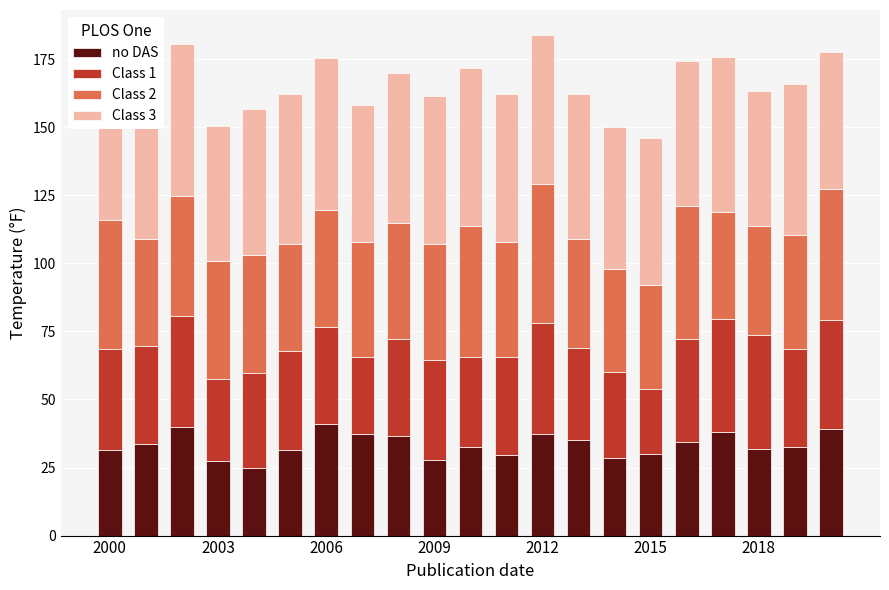

What is the average value of the no DAS series?

33.3